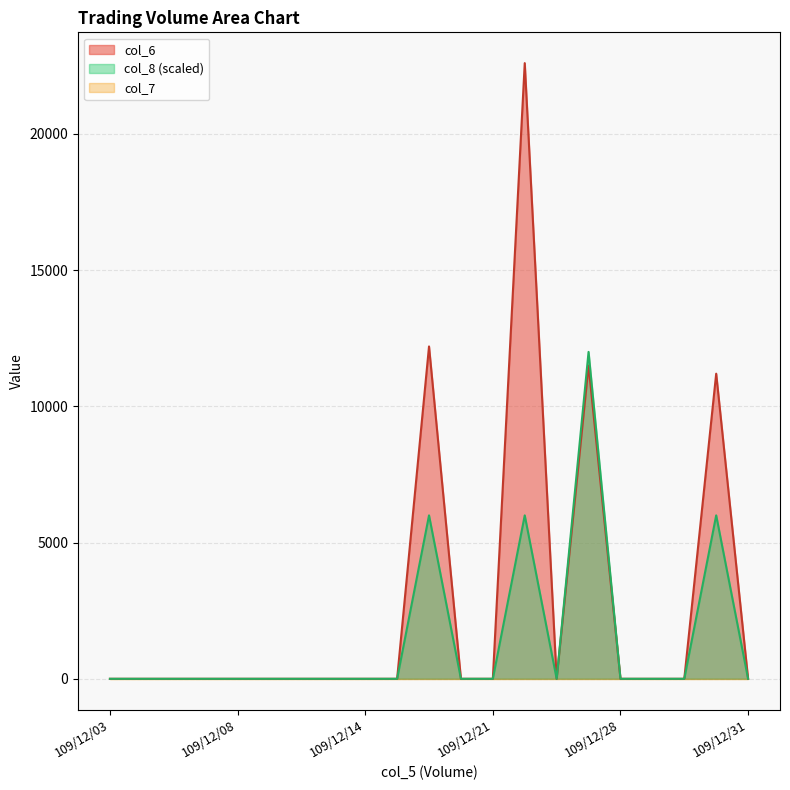

True or false: col_8 has a value of -5877 at 0.

False